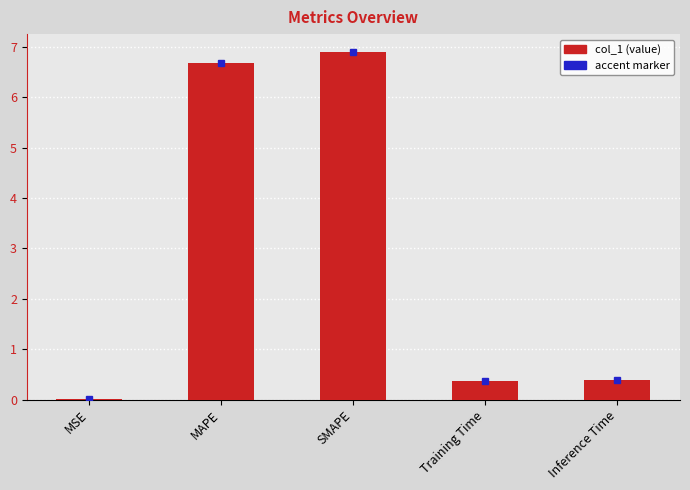

What is the sum of all values?

14.3